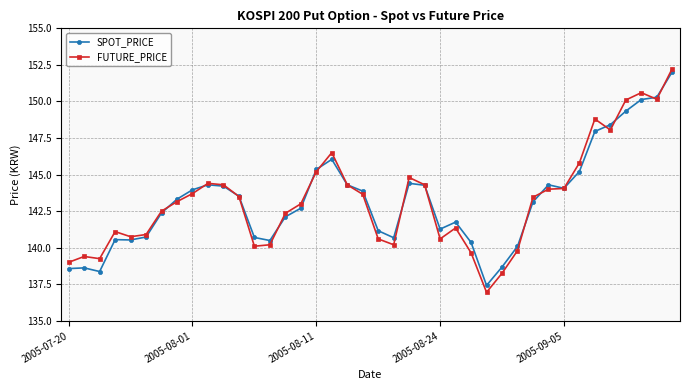

At how many categories does at least one series exceed 138?

39